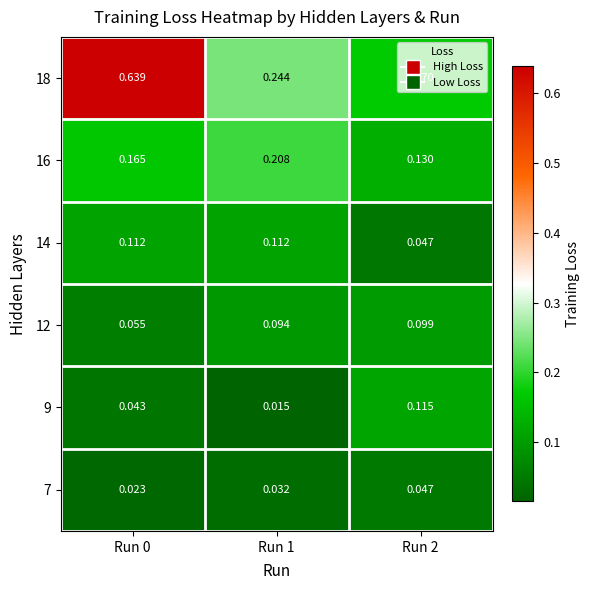

Which series has the largest range (max minus min)?

18